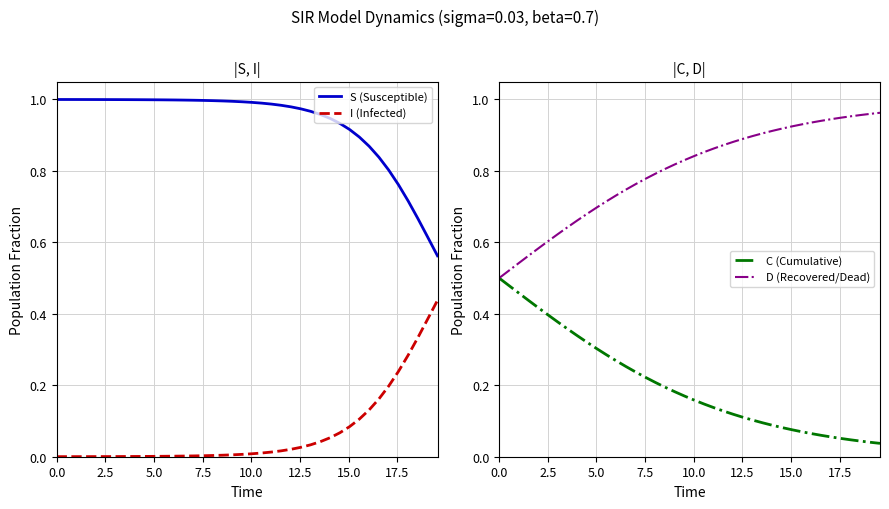

Which series has the largest range (max minus min)?

D (Recovered/Dead)